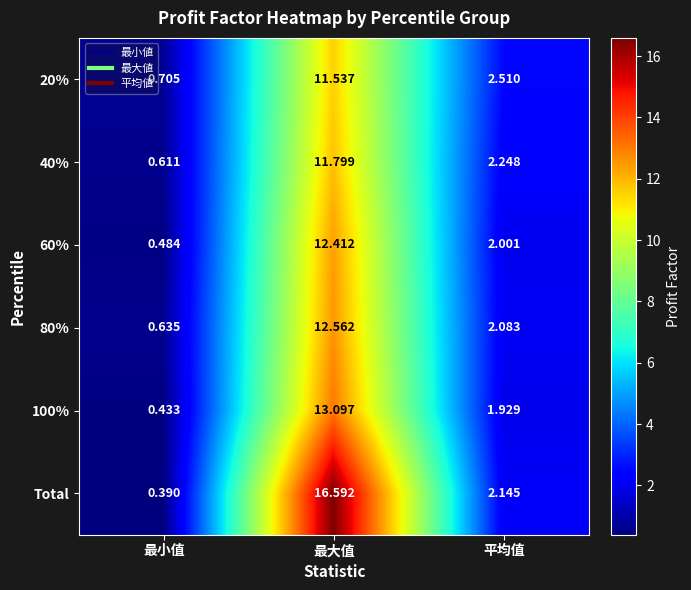

Is the value of 20% at 最小值 greater than the value of Total at 平均值?

No